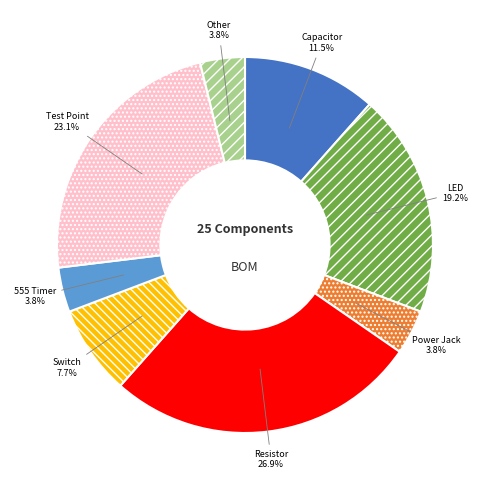

To the nearest percent, what is the average slice percentage?

12%